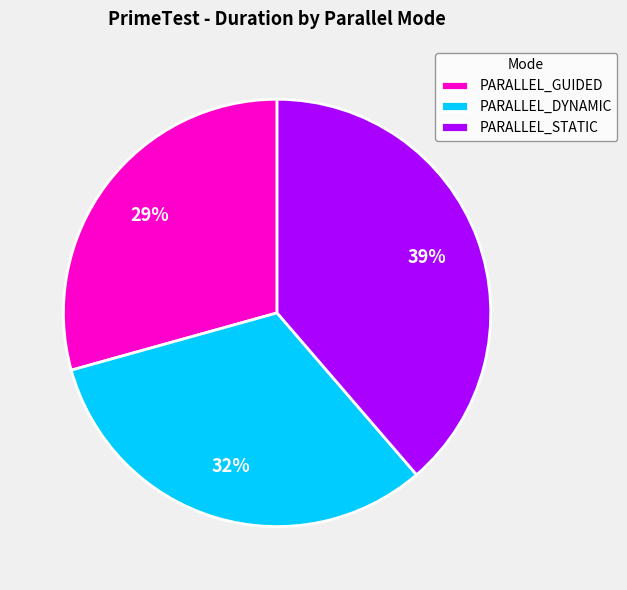

To the nearest percent, what is the difference between the PARALLEL_DYNAMIC and PARALLEL_STATIC slice percentages?

7%